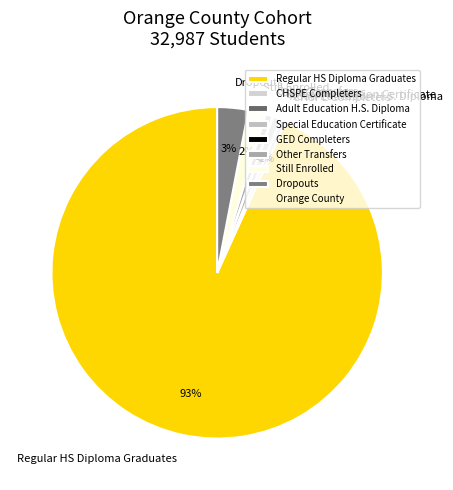

Do Other Transfers and Special Education Certificate together represent more than half of the pie?

No